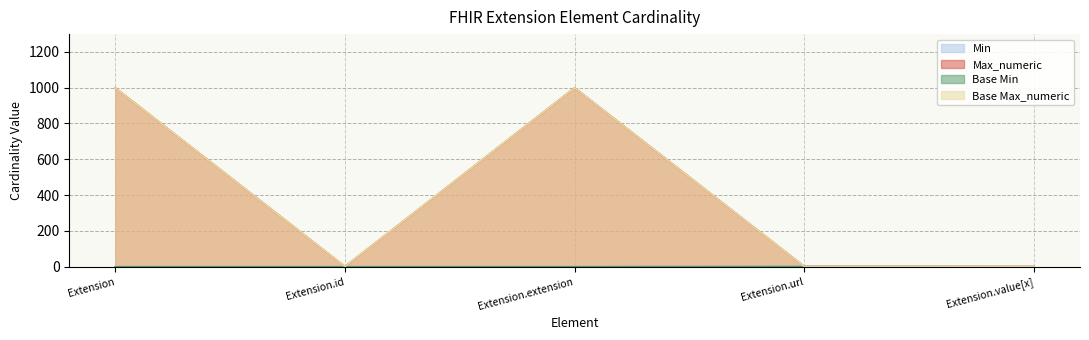

Is the value of Min at Extension.id greater than the value of Base Max_numeric at Extension.extension?

No